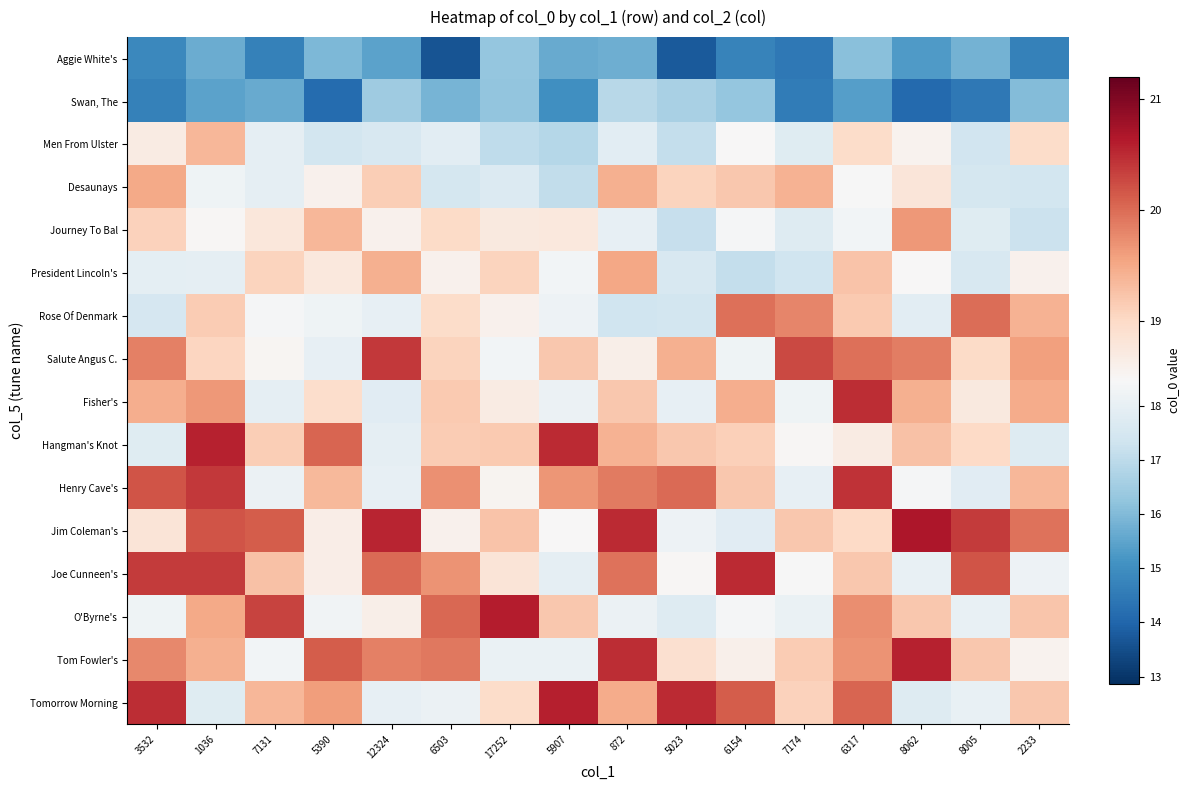

Which series changed the most between 1036 and 12324?

Hangman's Knot